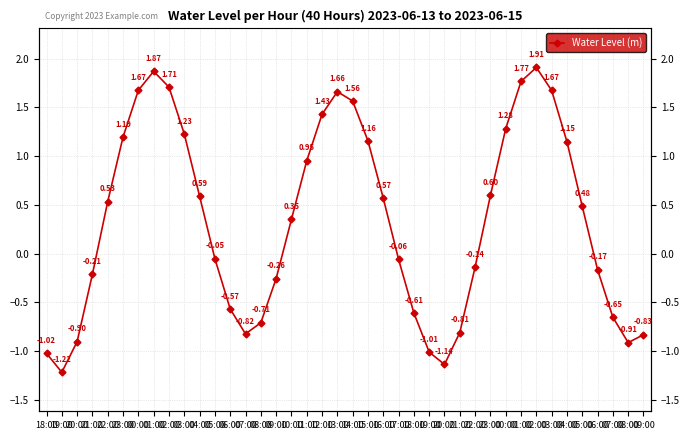

At which label does the data first exceed 0?

22:00